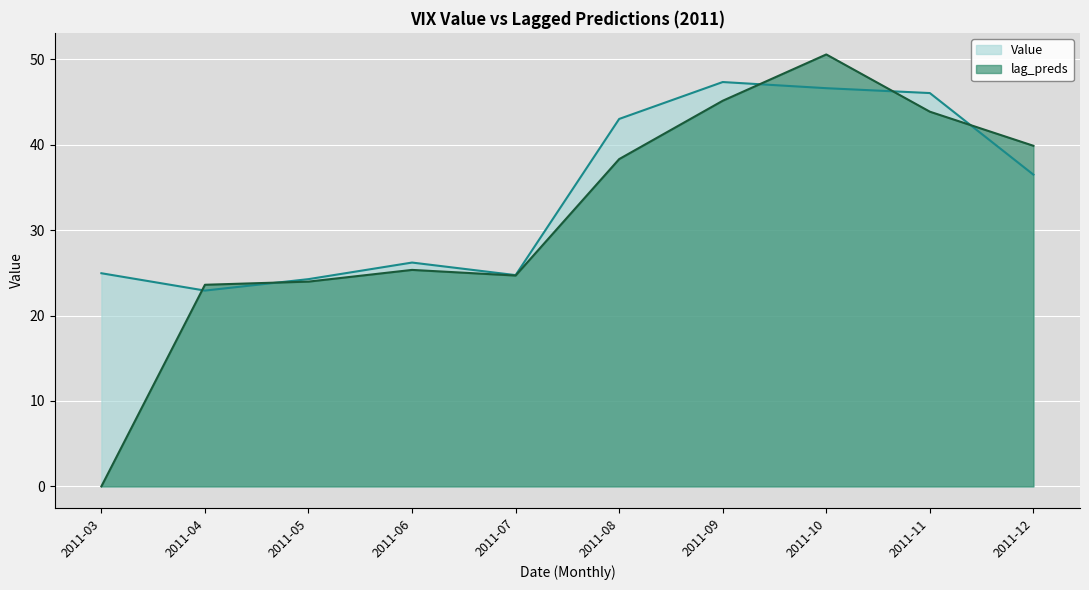

True or false: Value has a value of 36.5 at 2011-12.

True